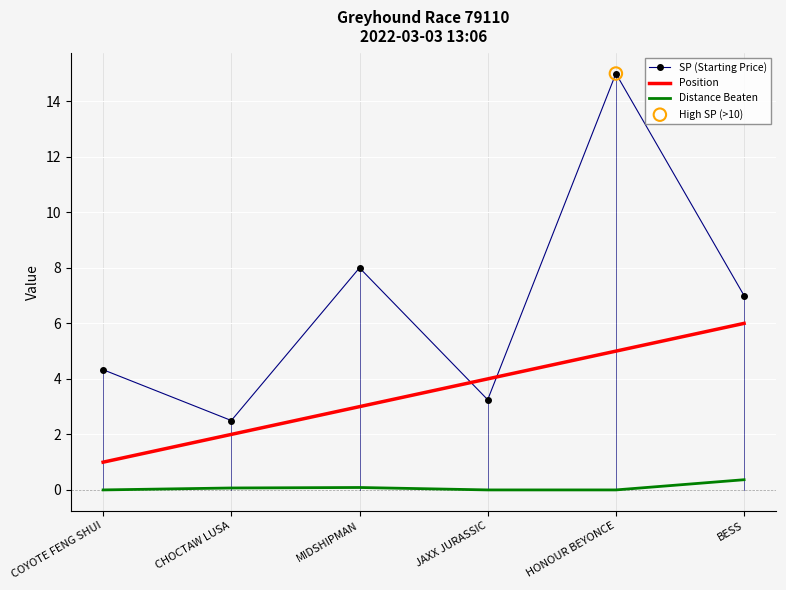

Which series has the widest spread of values?

SP (Starting Price)